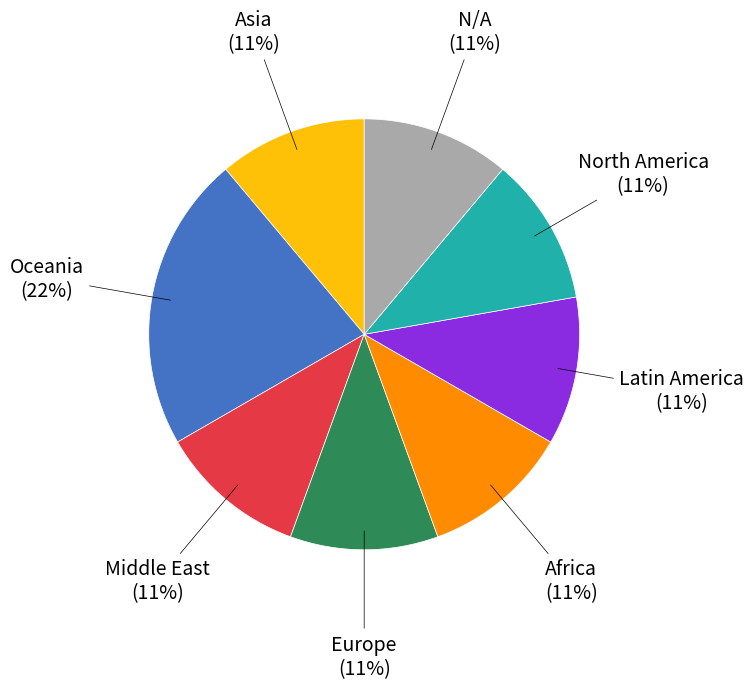

Is the sum of North America and Middle East greater than half?

No